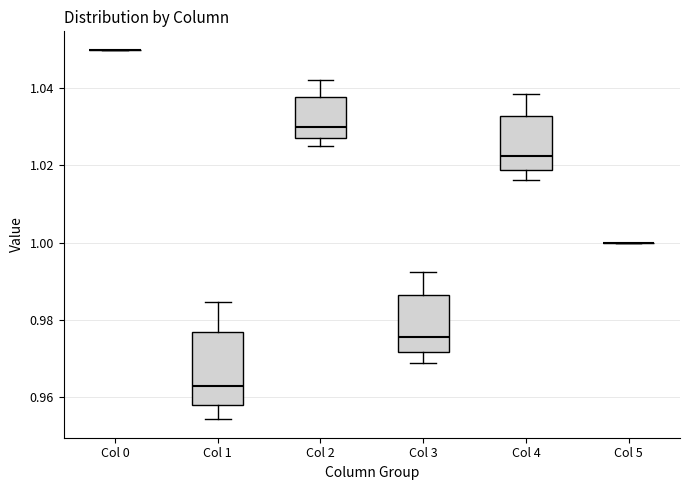

Which box is the tallest, from its lower edge to its upper edge?

Col 1